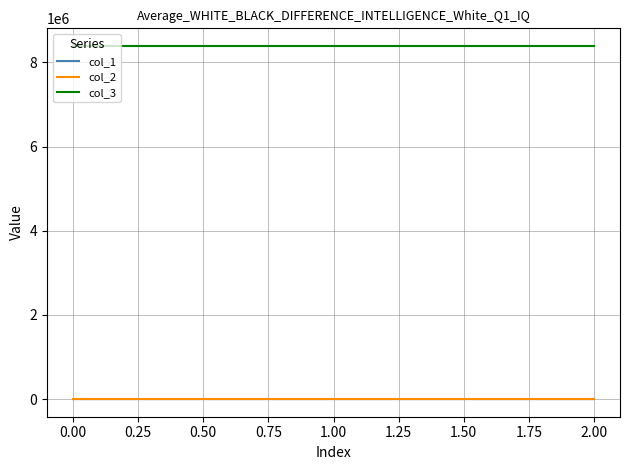

Does the chart have visible grid lines?

Yes